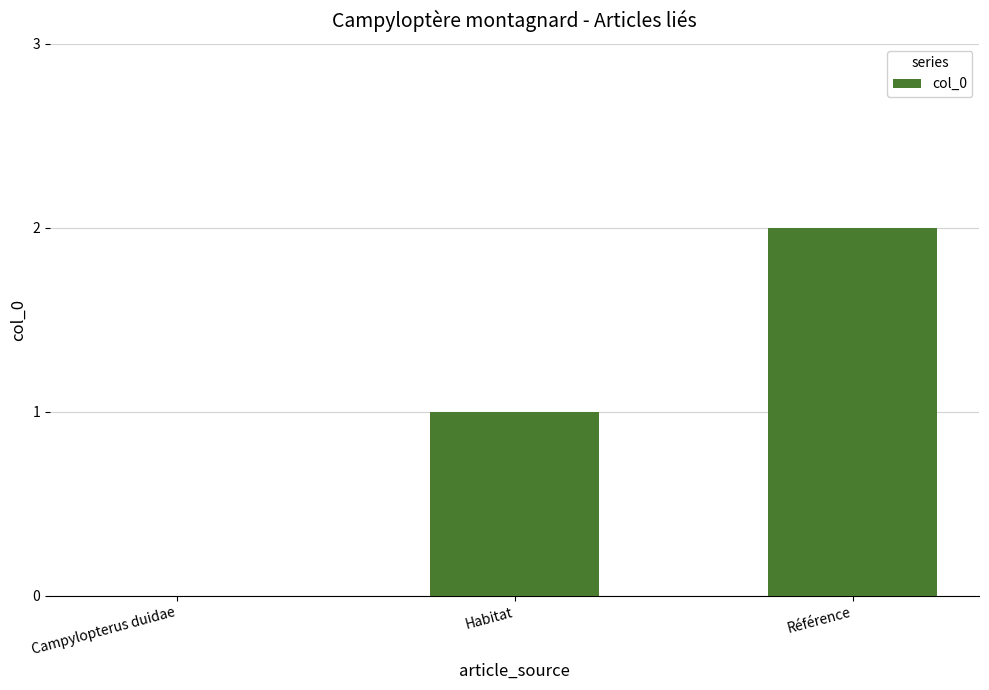

Are the bars horizontal?

No